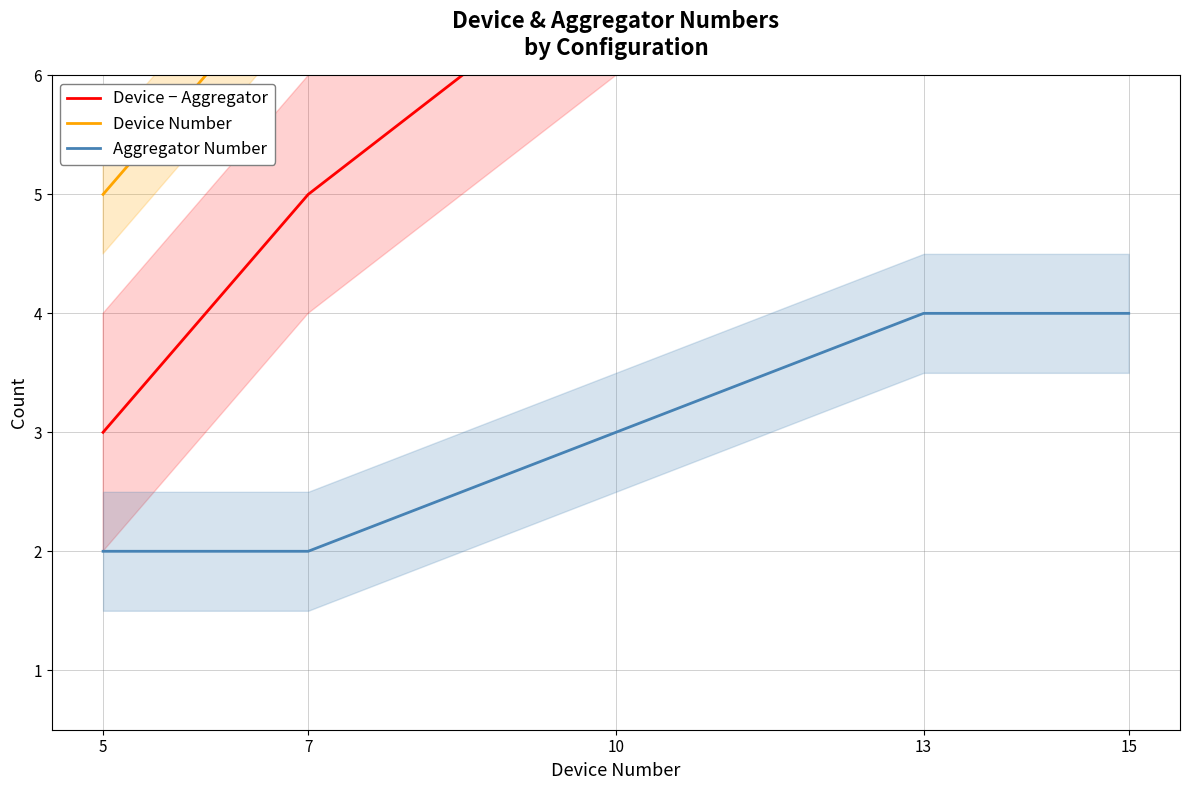

True or false: Device Number has a value of 10 at 10.

True